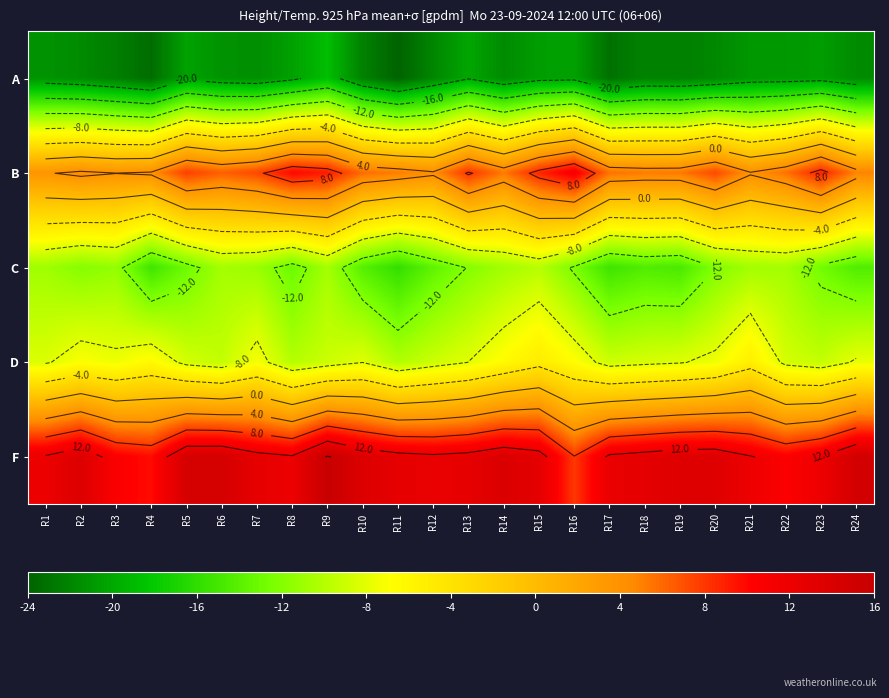

True or false: F has a value of 17.7 at R11.

False